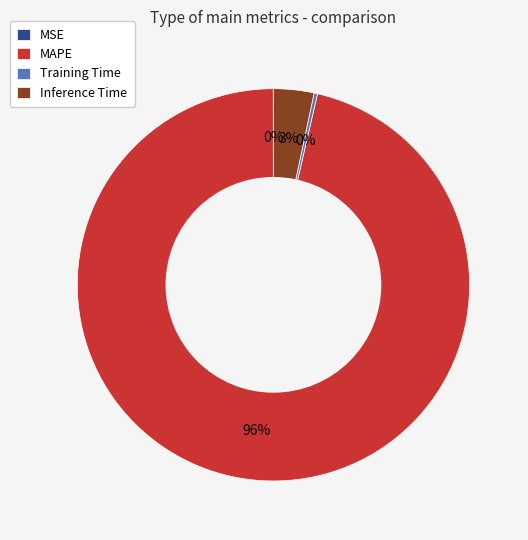

What is the majority slice?

MAPE